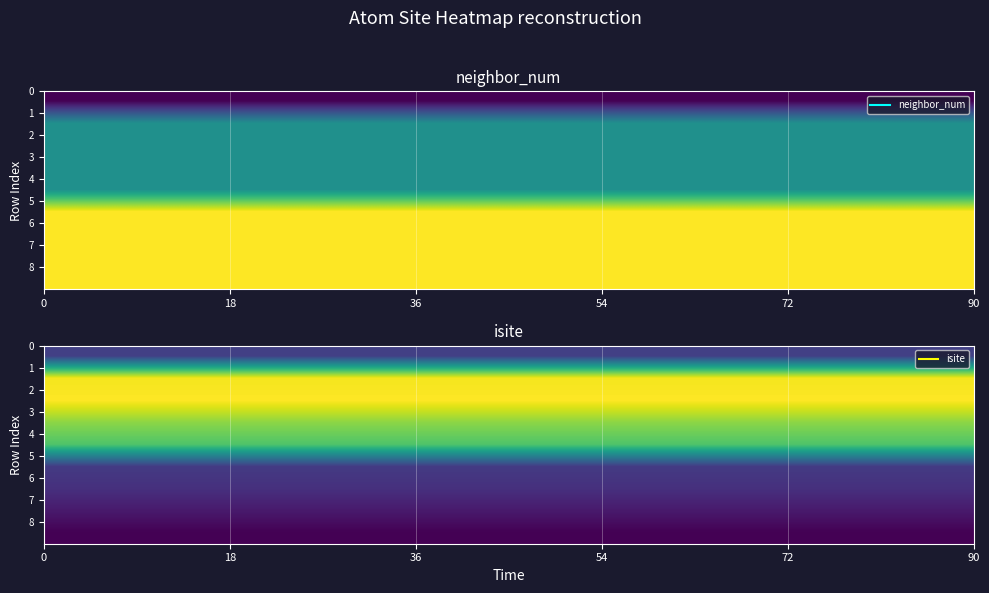

Reading left to right, transcribe all the data shown in this chart.

row_0: 0	23
row_1: 1	69
row_2: 1	70
row_3: 1	60
row_4: 1	54
row_5: 2	22
row_6: 2	20
row_7: 2	16
row_8: 2	12